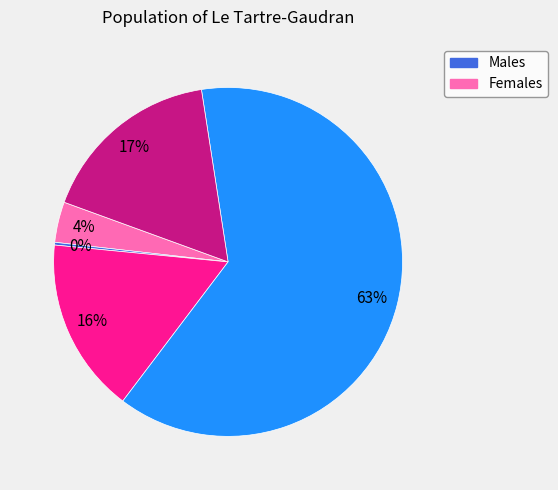

Does any single category account for the majority?

Yes